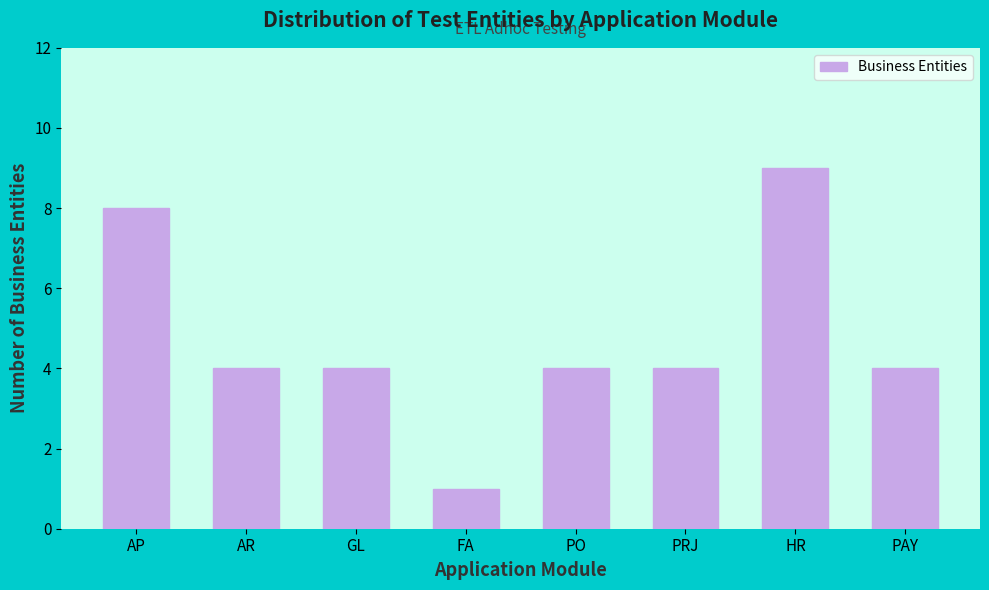

Reading left to right, what are all the values shown in this chart?

8	4	4	1	4	4	9	4